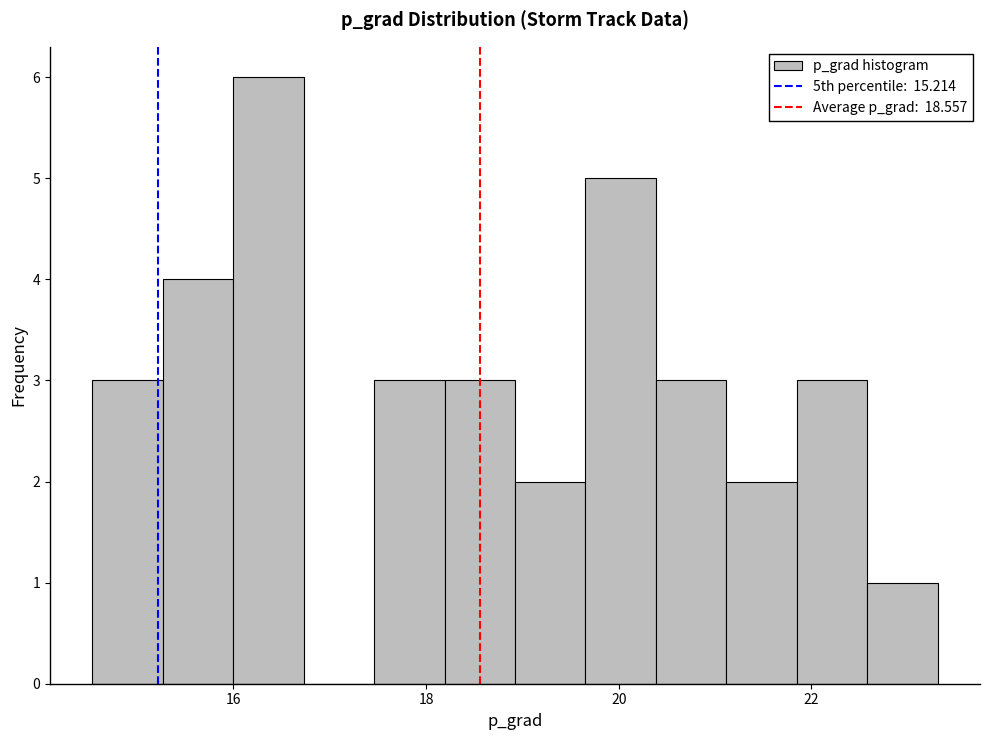

Around what value on the x-axis is the tallest bar? Give the approximate position of its centre, as read against the axis.

16.4